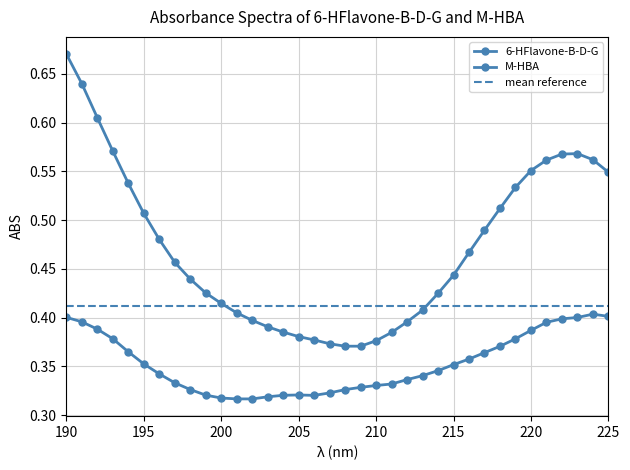

Which series changed the most between 190 and 216?

M-HBA